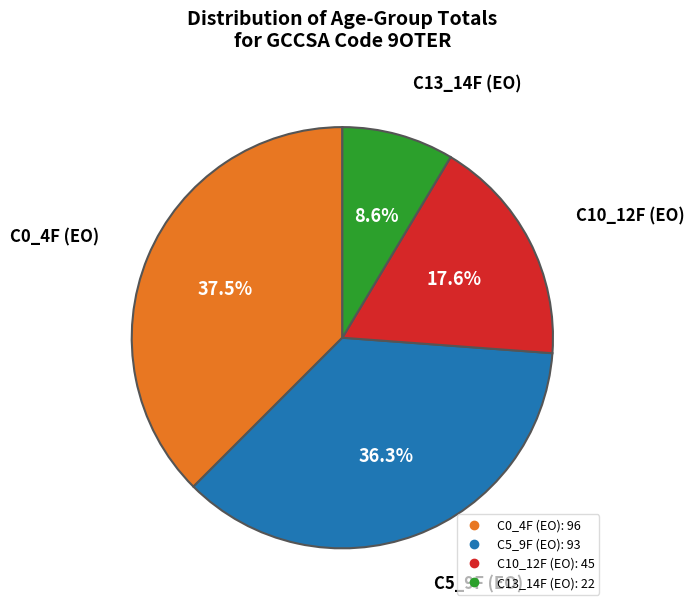

Is there any slice that represents more than half of the pie?

No